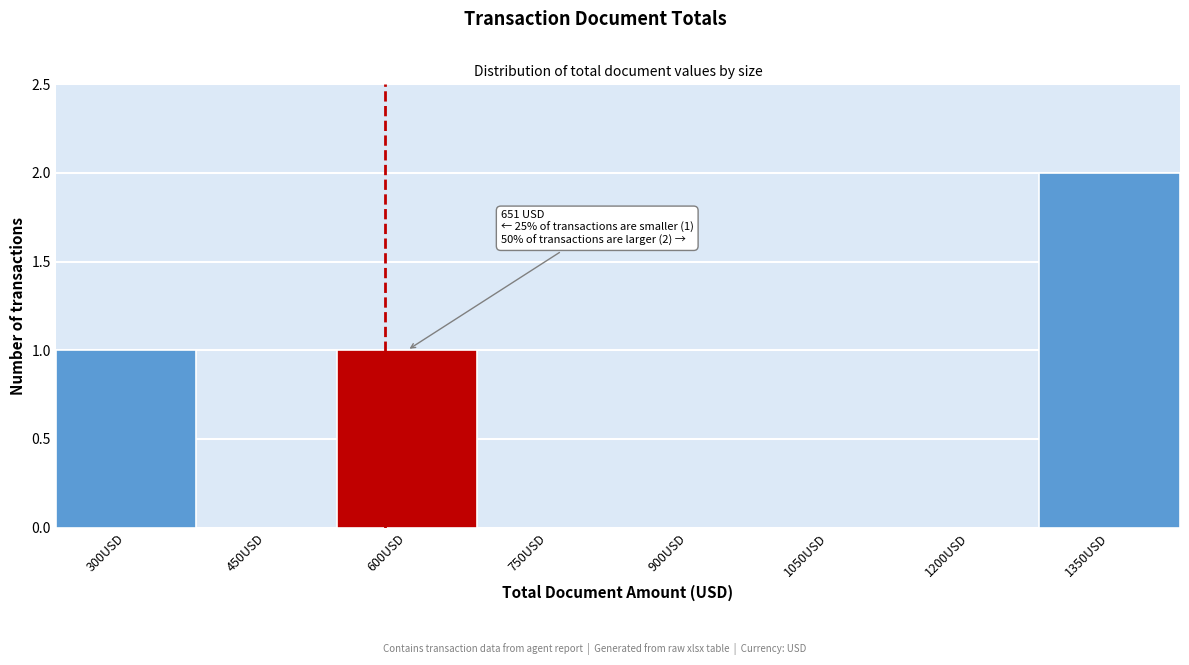

Reading right to left, list all the values displayed in this chart.

1350USD=2	1200USD=0	1050USD=0	900USD=0	750USD=0	600USD=1	450USD=0	300USD=1